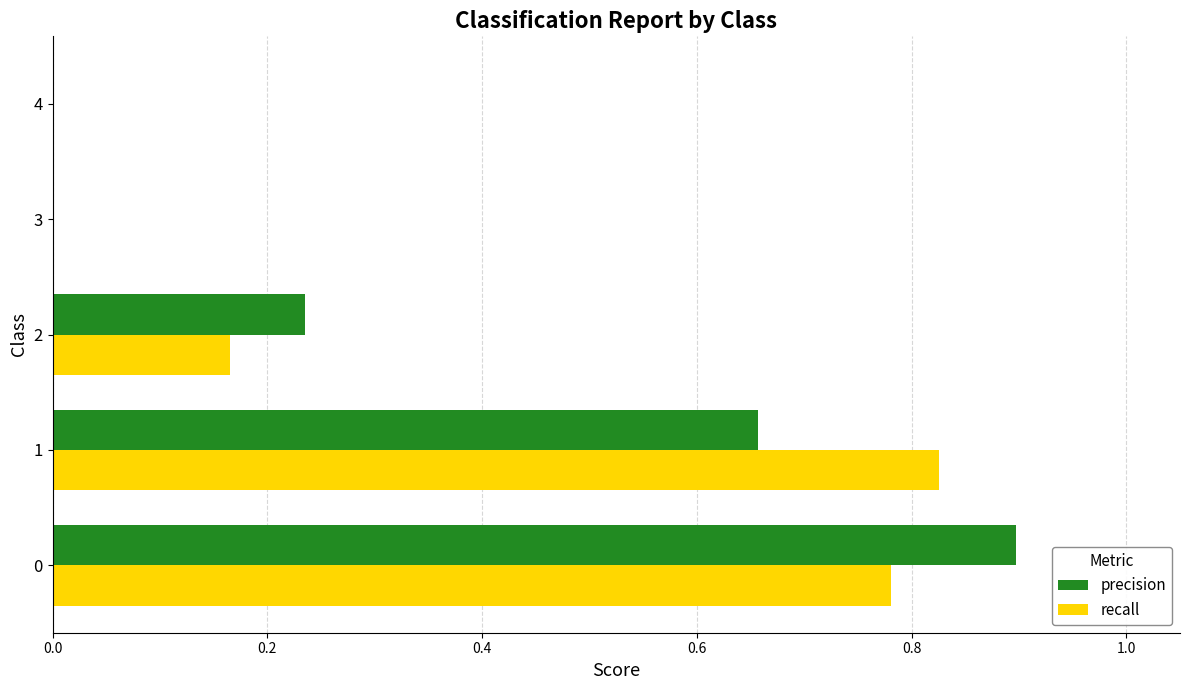

Is the value of precision at 2 greater than the value of recall at 1?

No